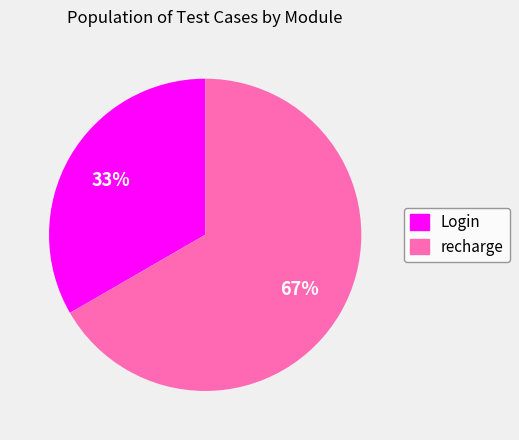

To the nearest percent, what is the combined percentage of Login and recharge?

100%